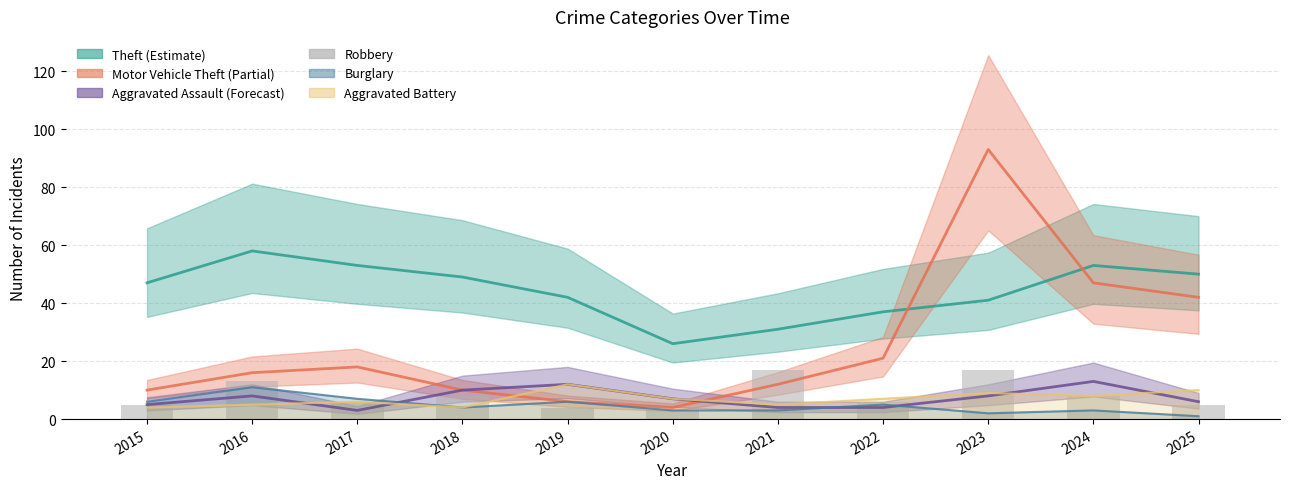

What is the spread (max minus min) of values at 2016?

53